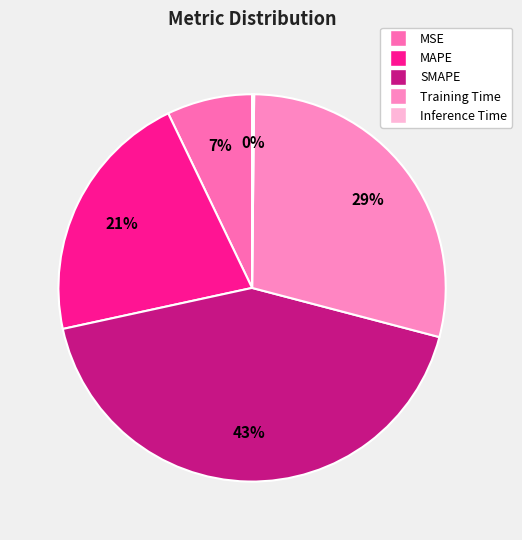

To the nearest percent, what portion does SMAPE represent?

43%